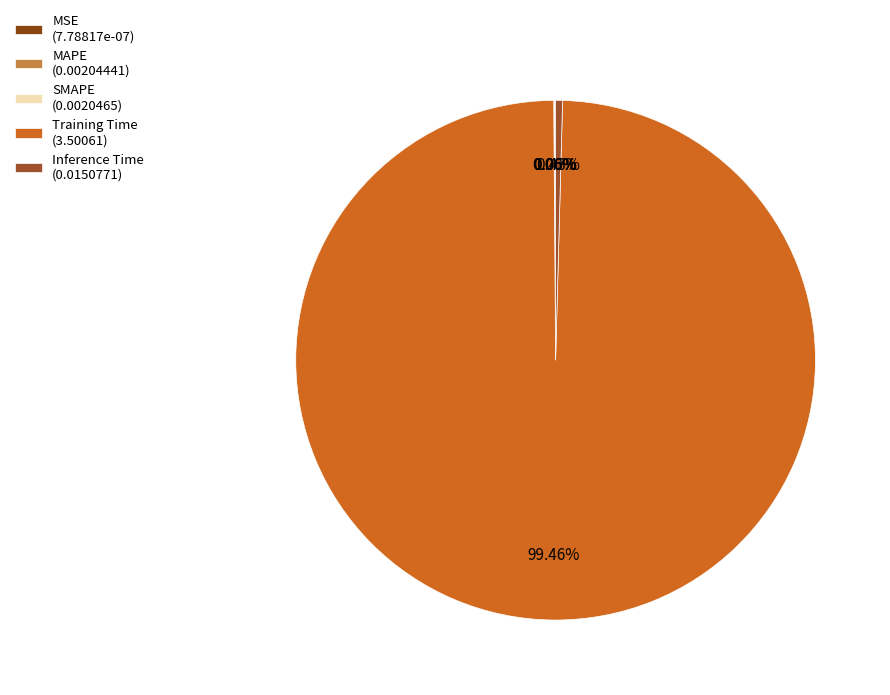

How many slices are in this pie chart?

5